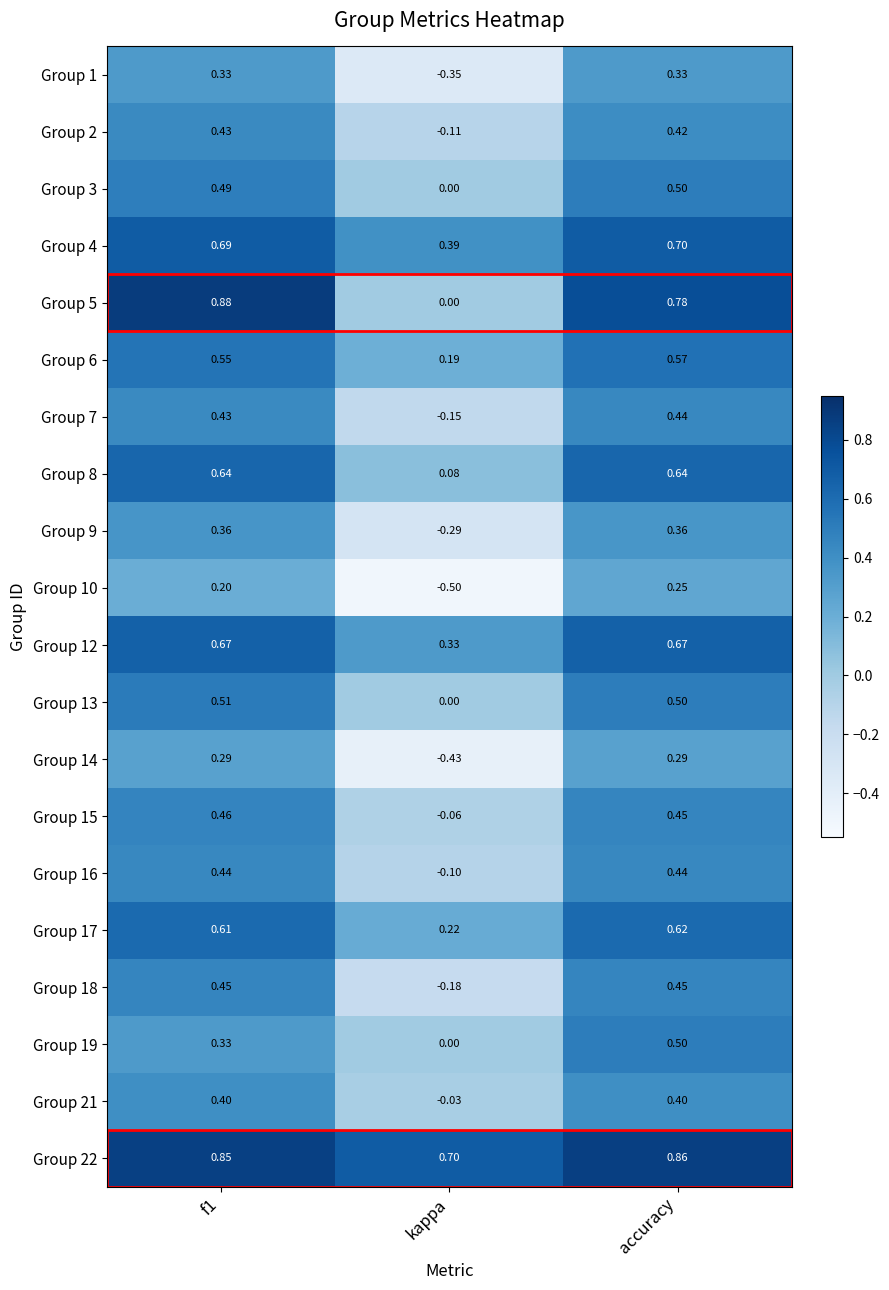

Where is Group 4 nearest to the value 0?

kappa